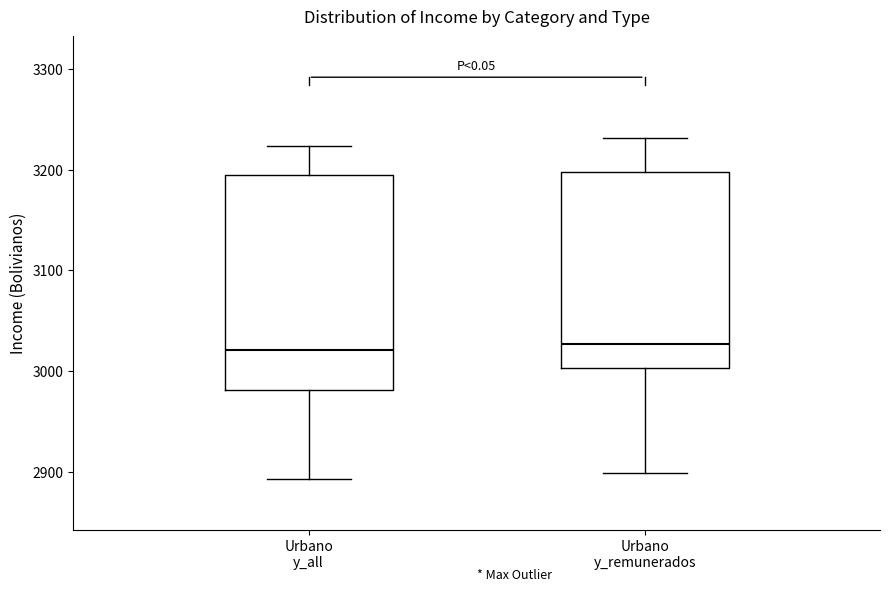

Where does the median line of the box for Urbano y_all sit on the y-axis? The values are not printed on the chart, so give them approximately, as read against the axis.

3020